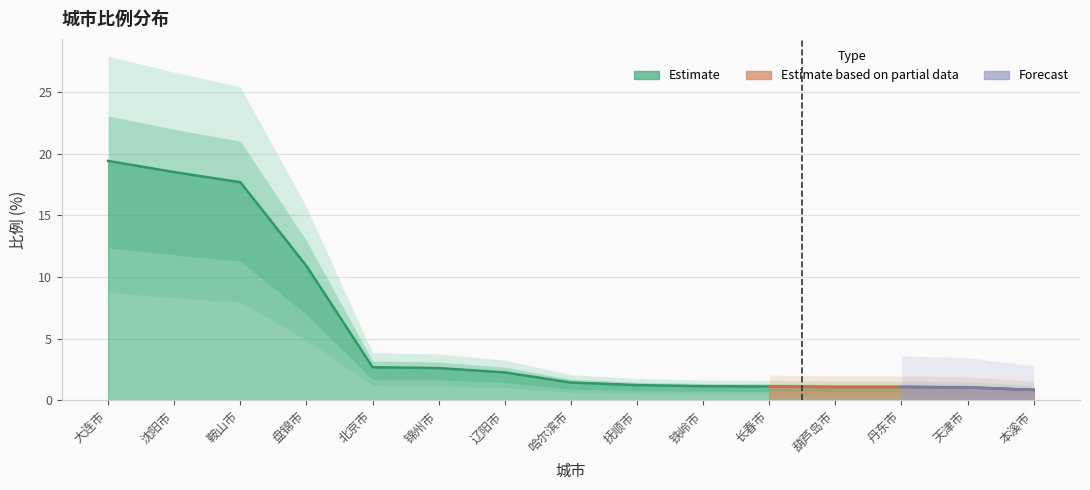

Reading left to right, list all the values displayed in this chart.

19.4	18.5	17.7	10.9	2.7	2.6	2.3	1.4	1.2	1.1	1.1	1.1	1.1	1.1	0.8